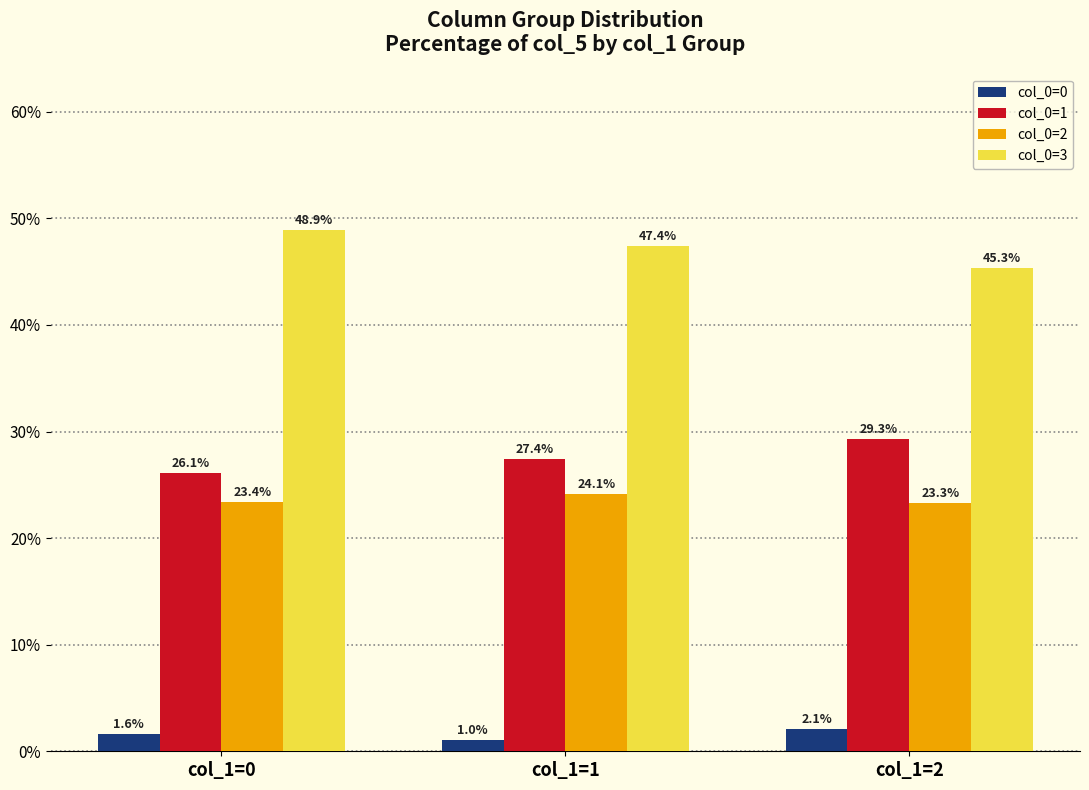

Which series has the largest total across all categories?

col_0=3